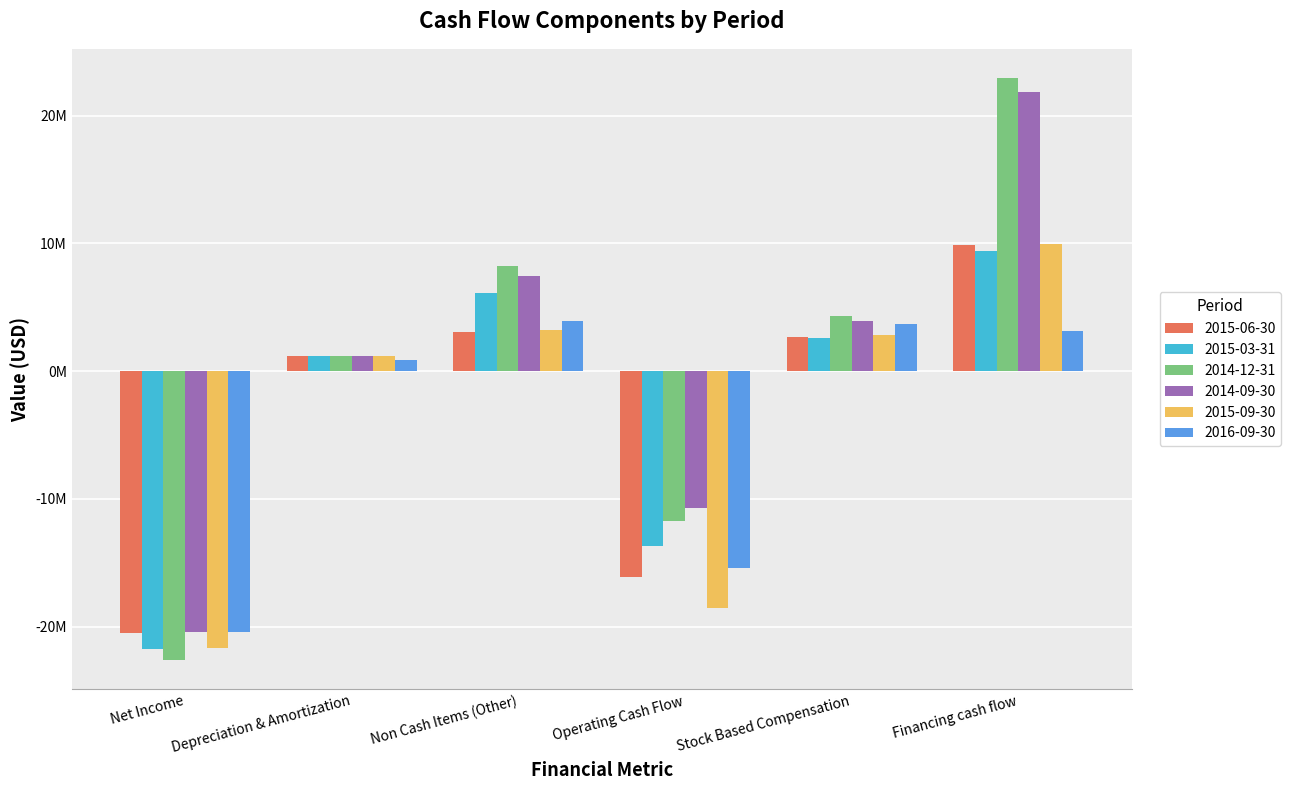

What position from the left is Stock Based Compensation?

5